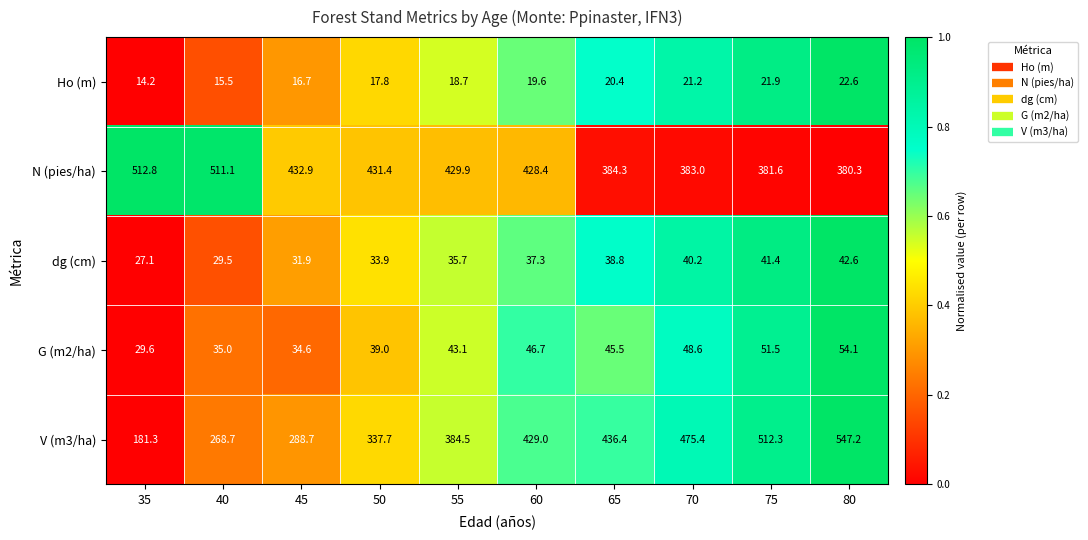

The value of N (pies/ha) at 45 is 216.0. True or false?

False